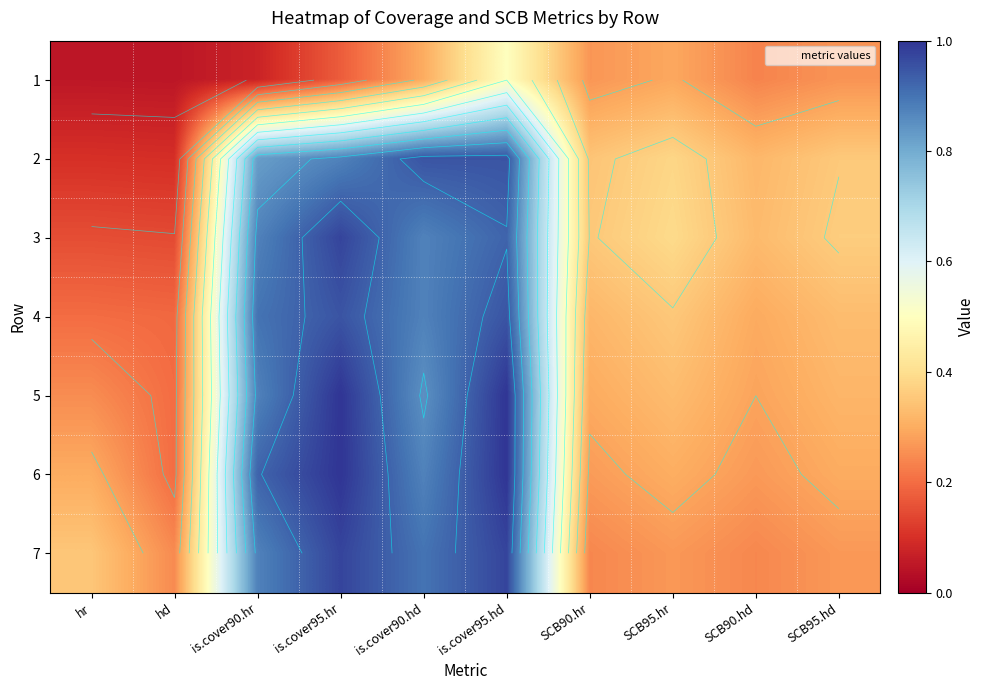

At which category is the sum across all series the highest?

is.cover95.hd